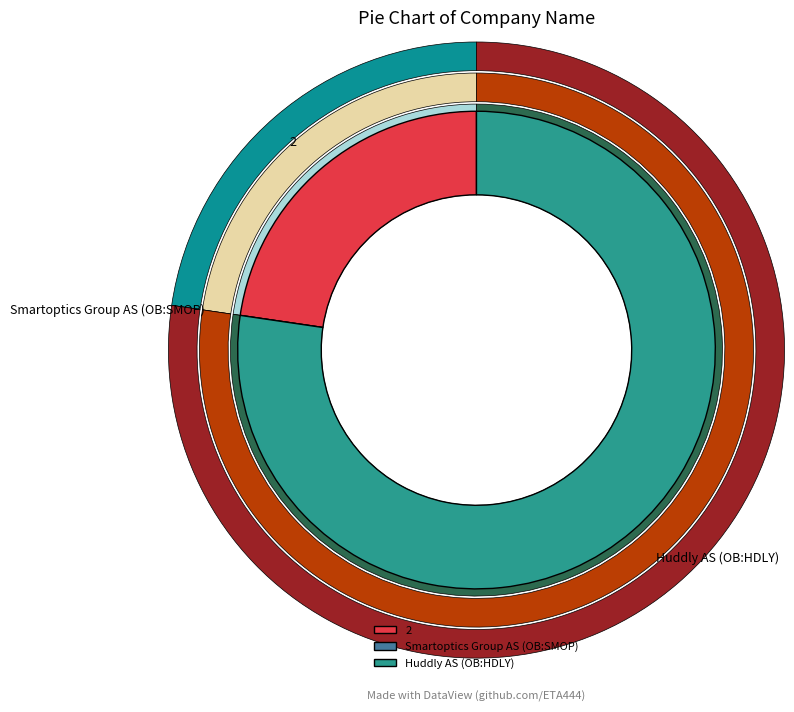

To the nearest percent, what is the average slice percentage?

33%